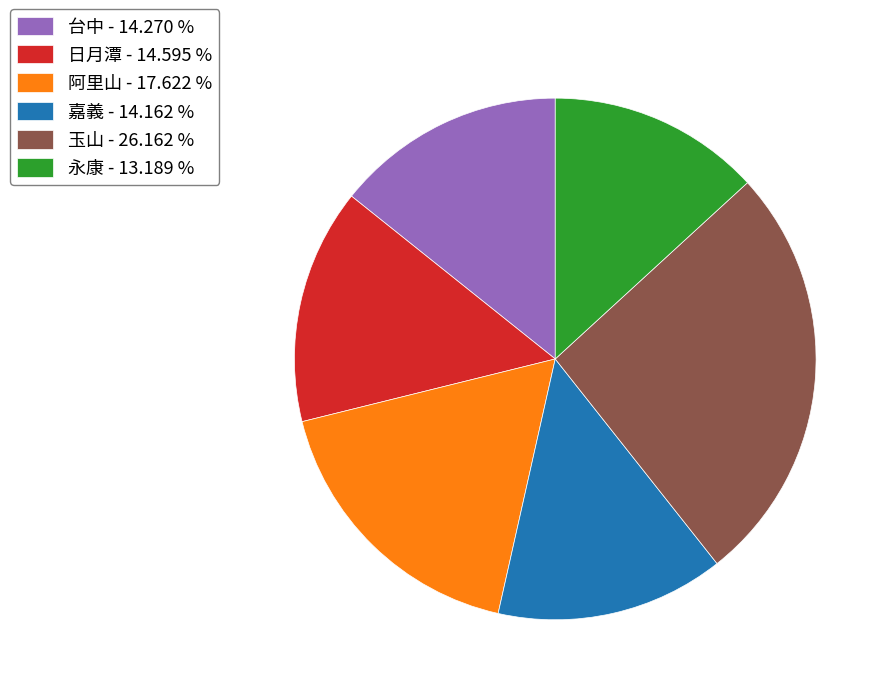

Count the number of slices in the pie.

6